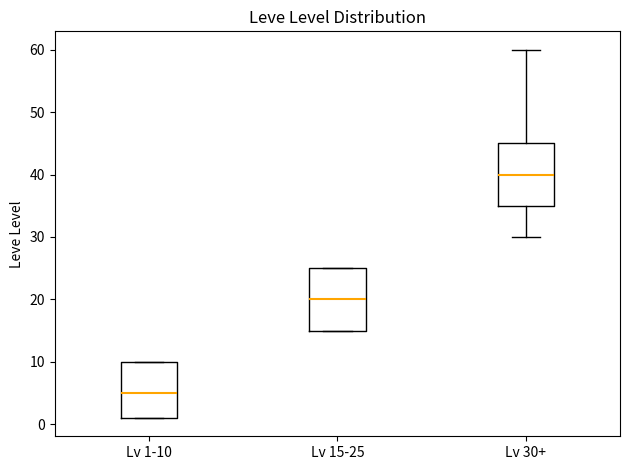

Reading left to right, read every box against the y-axis: the position of its median line, the range the box covers, and the ends of its whiskers. The values are not printed on the chart, so give them approximately, as read against the axis.

Lv 1-10: median 5, box 1 to 10, whiskers 1 to 10
Lv 15-25: median 20, box 15 to 25, whiskers 15 to 25
Lv 30+: median 40, box 35 to 45, whiskers 30 to 60